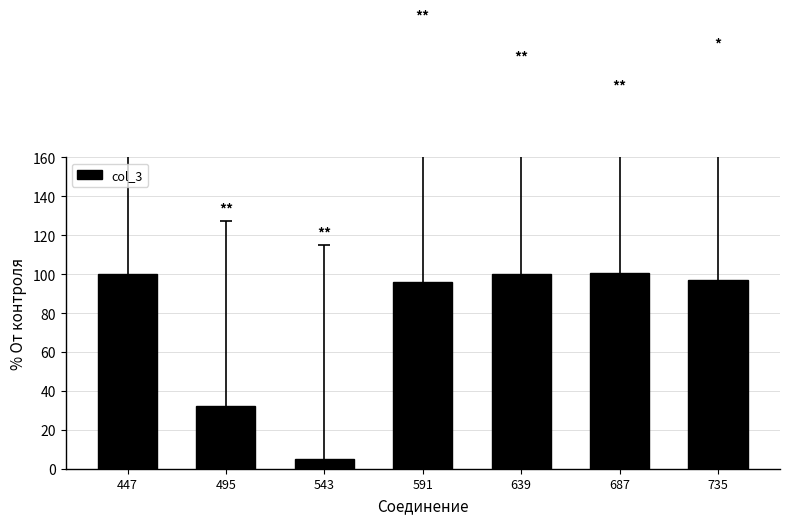

What is the value of the 1st bar from the left?

100.0